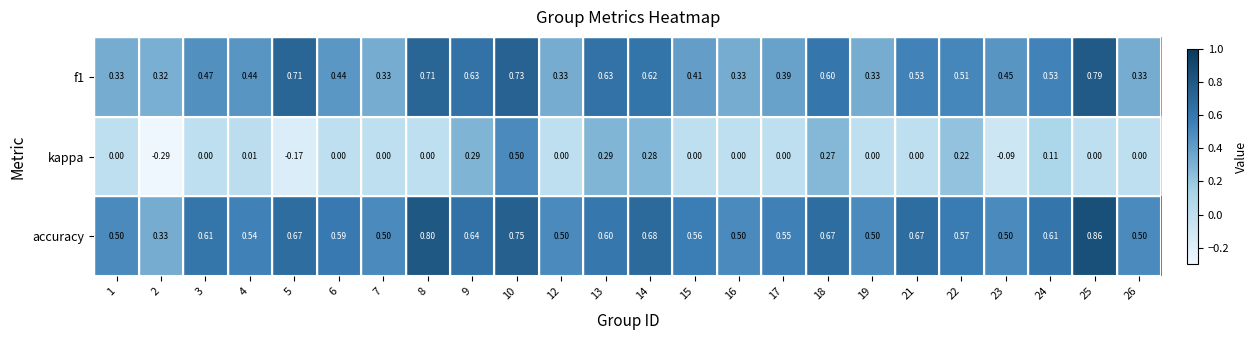

Is the value of accuracy at 1 greater than the value of f1 at 19?

Yes